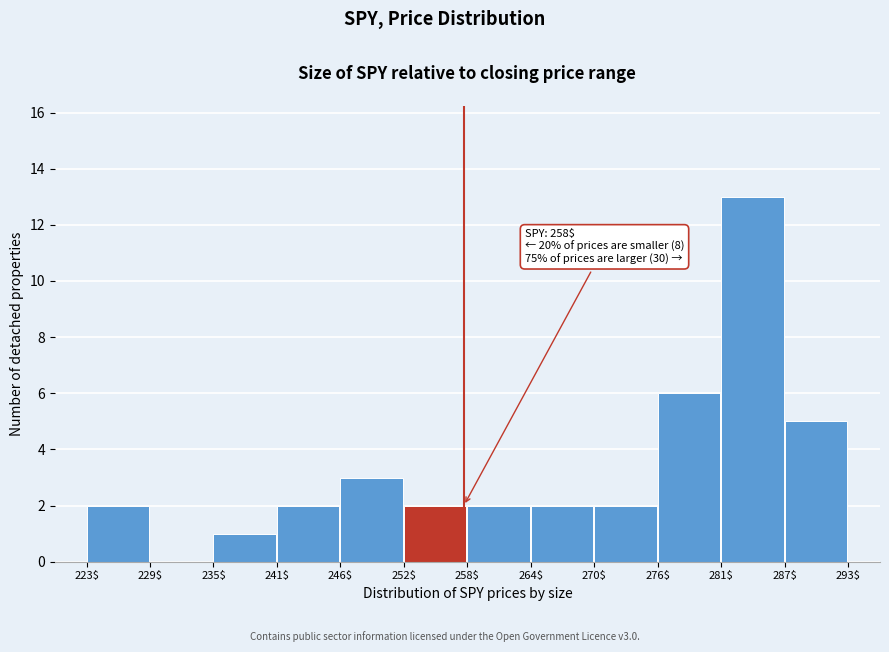

Which range on the x-axis has the tallest bar?

281$ to 287$